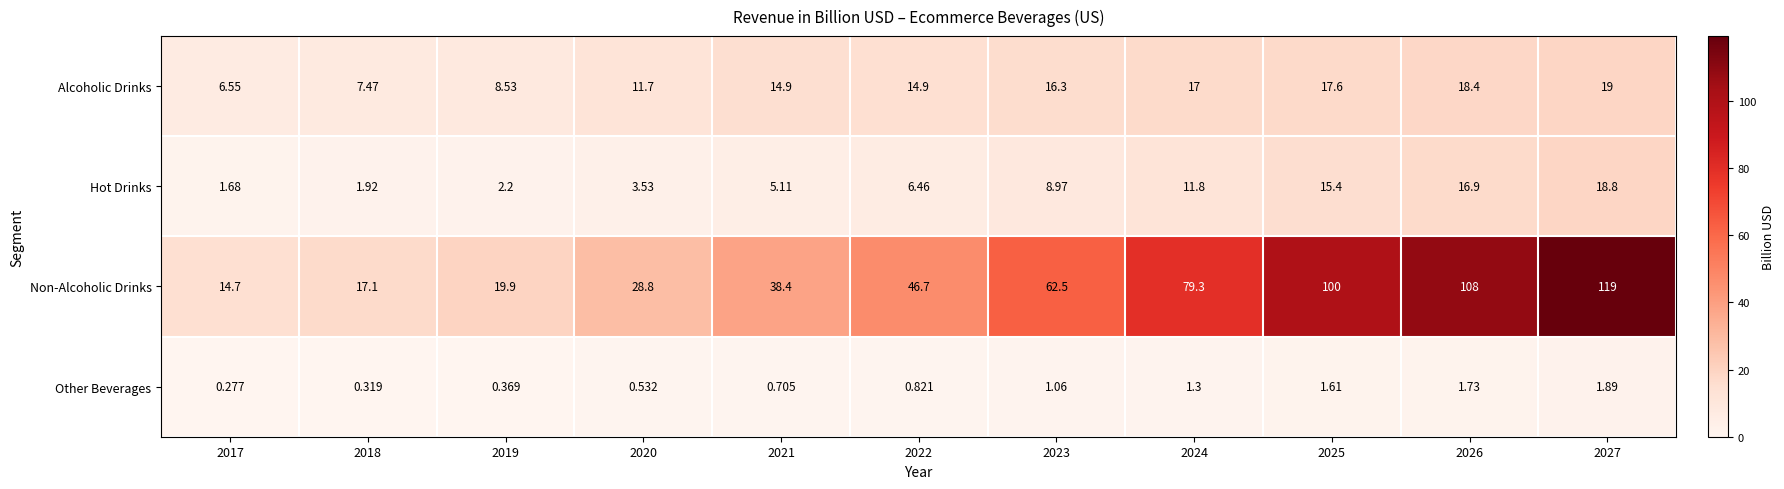

At which category is the sum across all series the highest?

2027